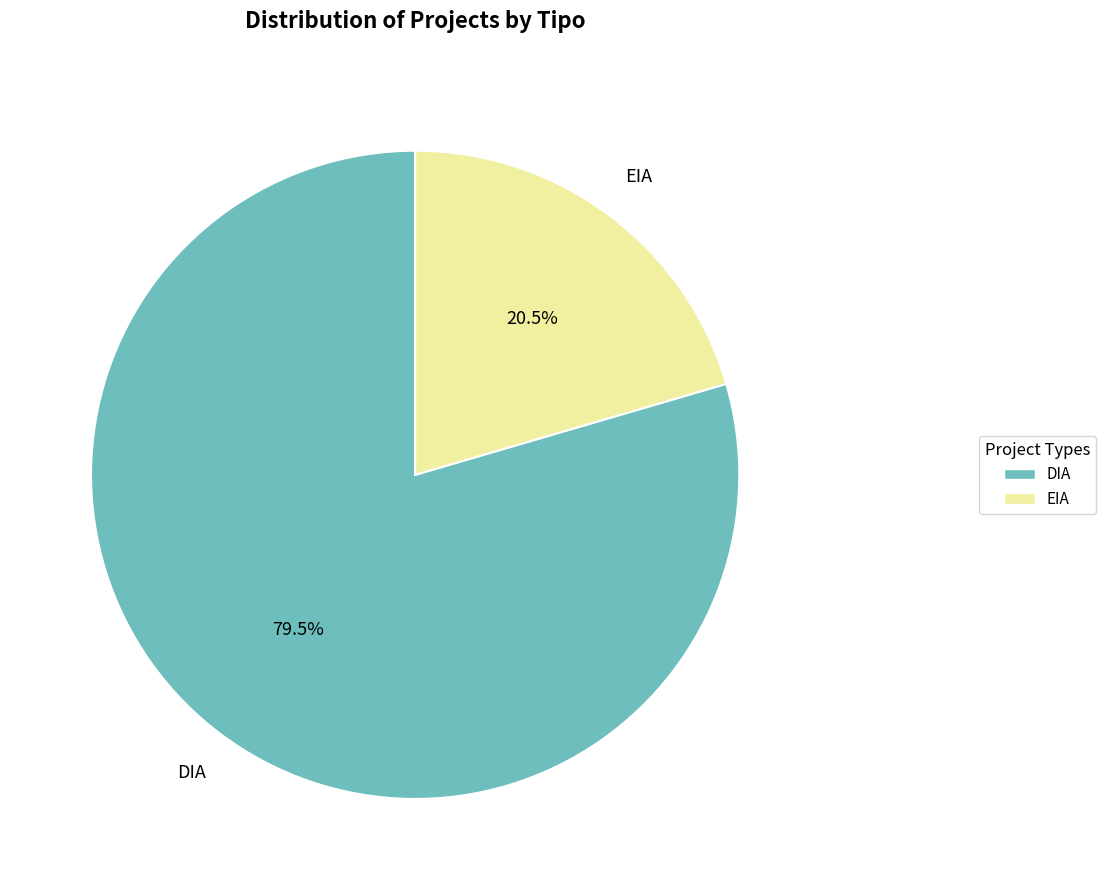

To the nearest percent, what is the difference between the largest and smallest slice percentages?

59%